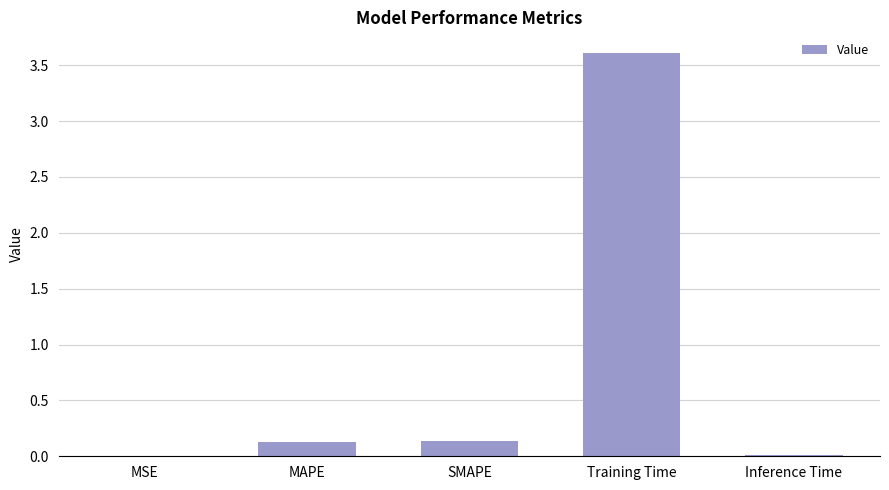

What is the greatest value displayed?

3.6